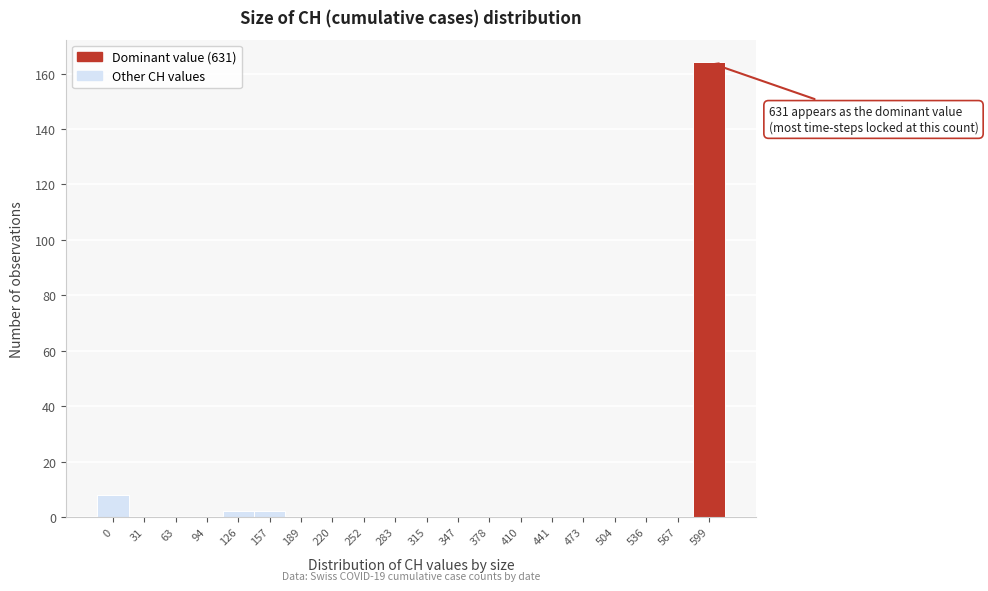

The value at 94 is 0. True or false?

True